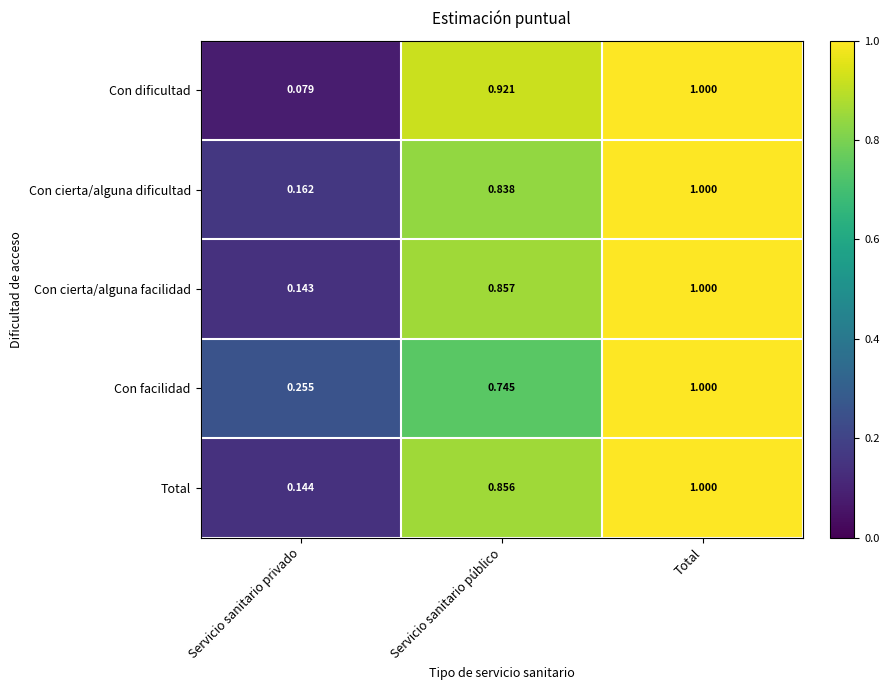

At how many categories does at least one series exceed 0?

3